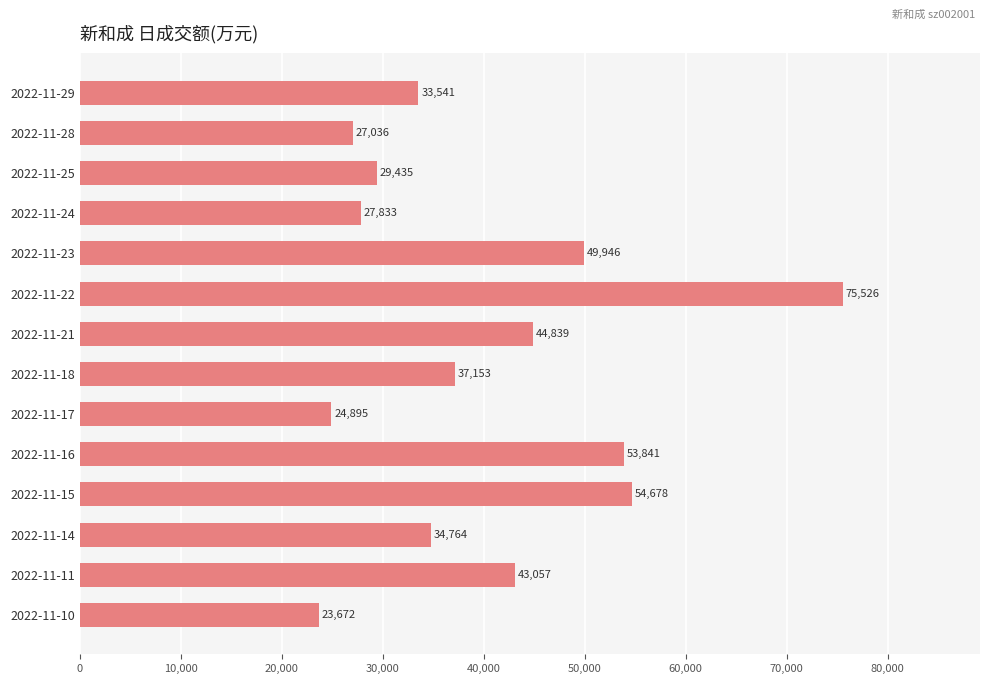

Rank the categories by value from lowest to highest.

2022-11-10, 2022-11-17, 2022-11-28, 2022-11-24, 2022-11-25, 2022-11-29, 2022-11-14, 2022-11-18, 2022-11-11, 2022-11-21, 2022-11-23, 2022-11-16, 2022-11-15, 2022-11-22